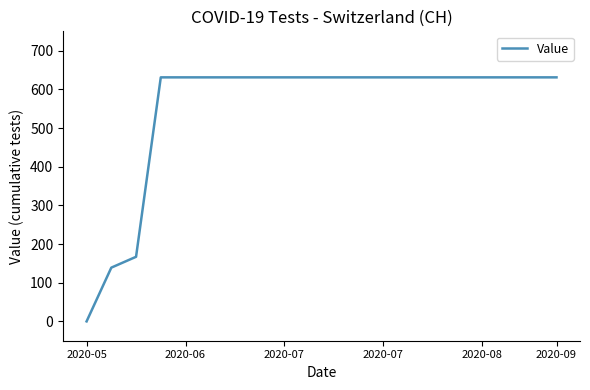

What is the difference between the maximum and minimum values?

631